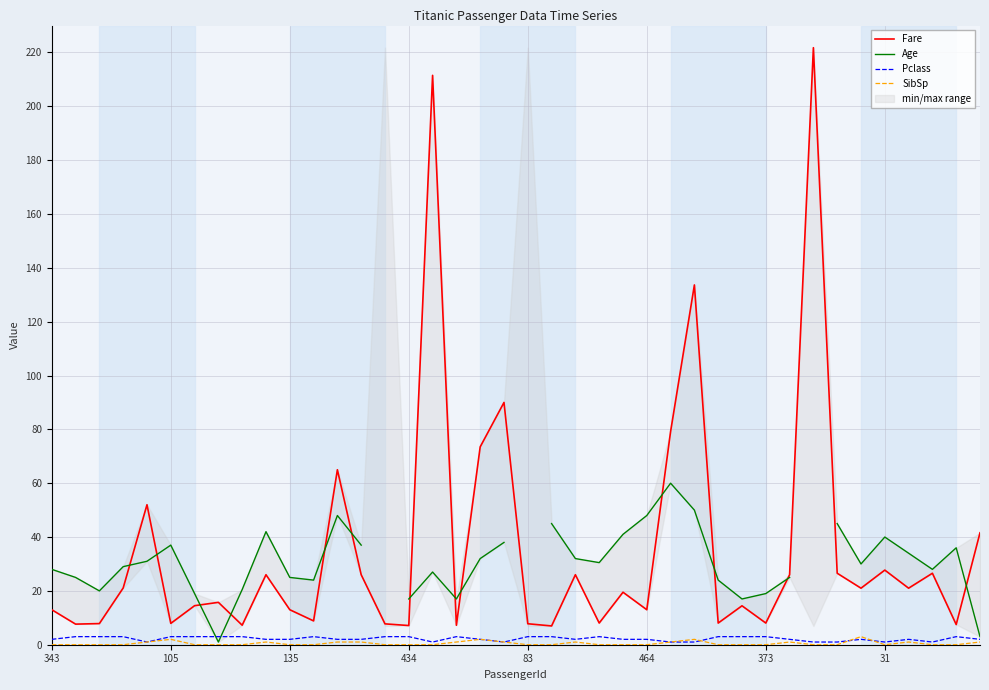

True or false: Fare and SibSp intersect in this chart.

False